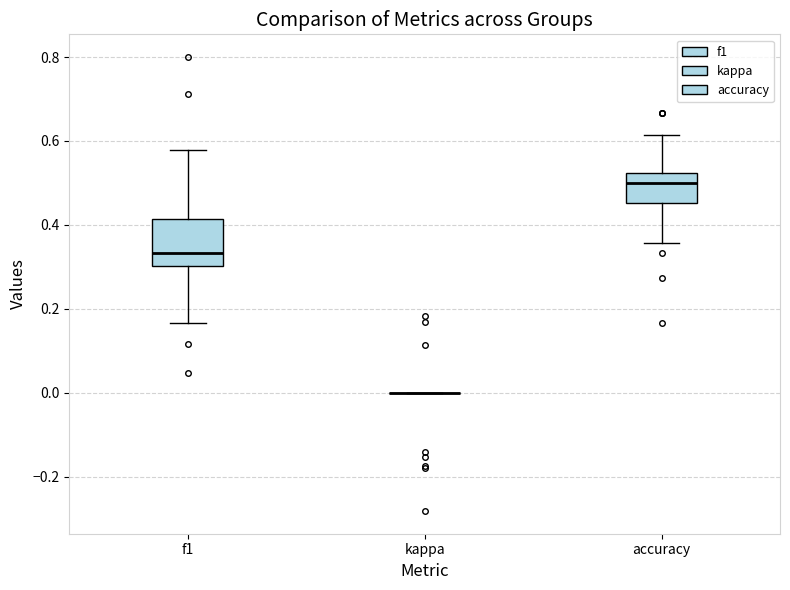

Reading left to right, read every box against the y-axis: the position of its median line, the range the box covers, and the ends of its whiskers. The values are not printed on the chart, so give them approximately, as read against the axis.

f1: median 0.34, box 0.30 to 0.42, whiskers 0.16 to 0.58
kappa: box collapsed to a line at 0.00, whiskers 0.00 to 0.00
accuracy: median 0.50, box 0.46 to 0.52, whiskers 0.36 to 0.62